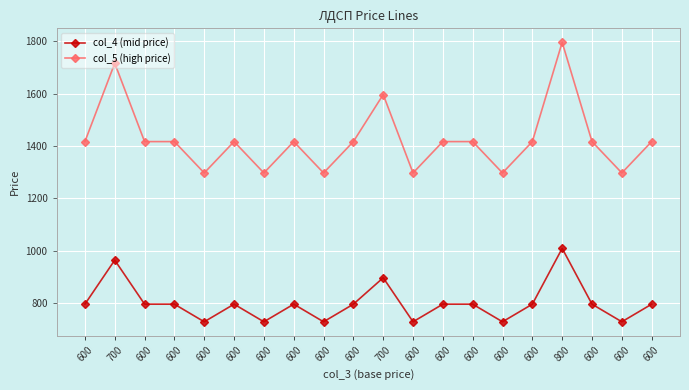

What is the average value of the col_5 (high price) series?

1424.3